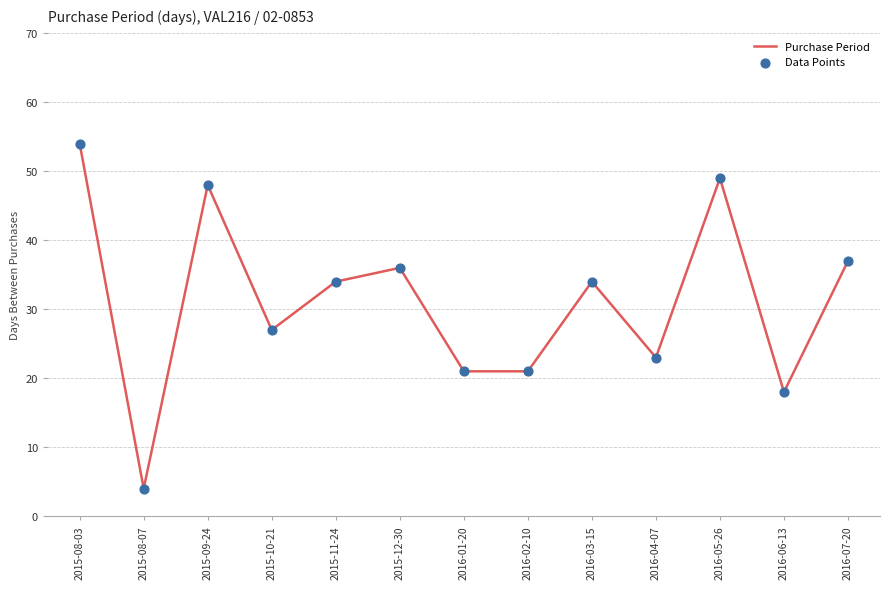

What is the difference between the maximum and minimum values?

50